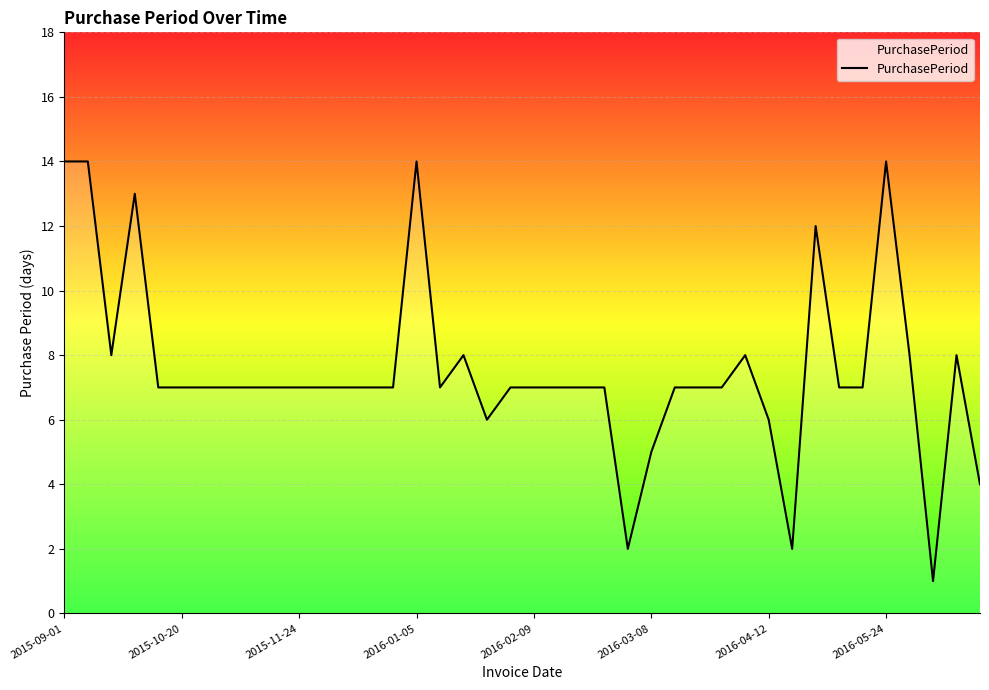

What is the difference between the maximum and minimum values?

13